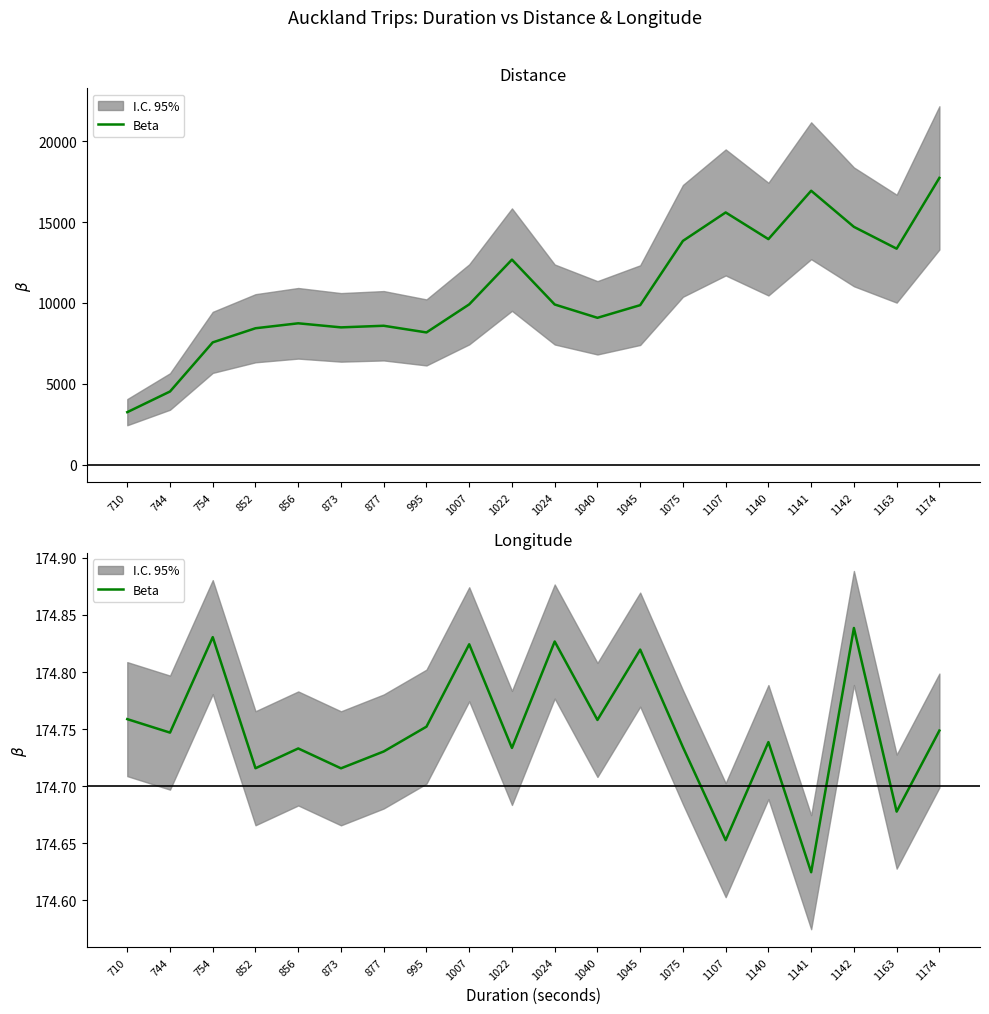

Reading right to left, transcribe all the data shown in this chart.

174.7	174.7	174.8	174.6	174.7	174.7	174.7	174.8	174.8	174.8	174.7	174.8	174.8	174.7	174.7	174.7	174.7	174.8	174.7	174.8